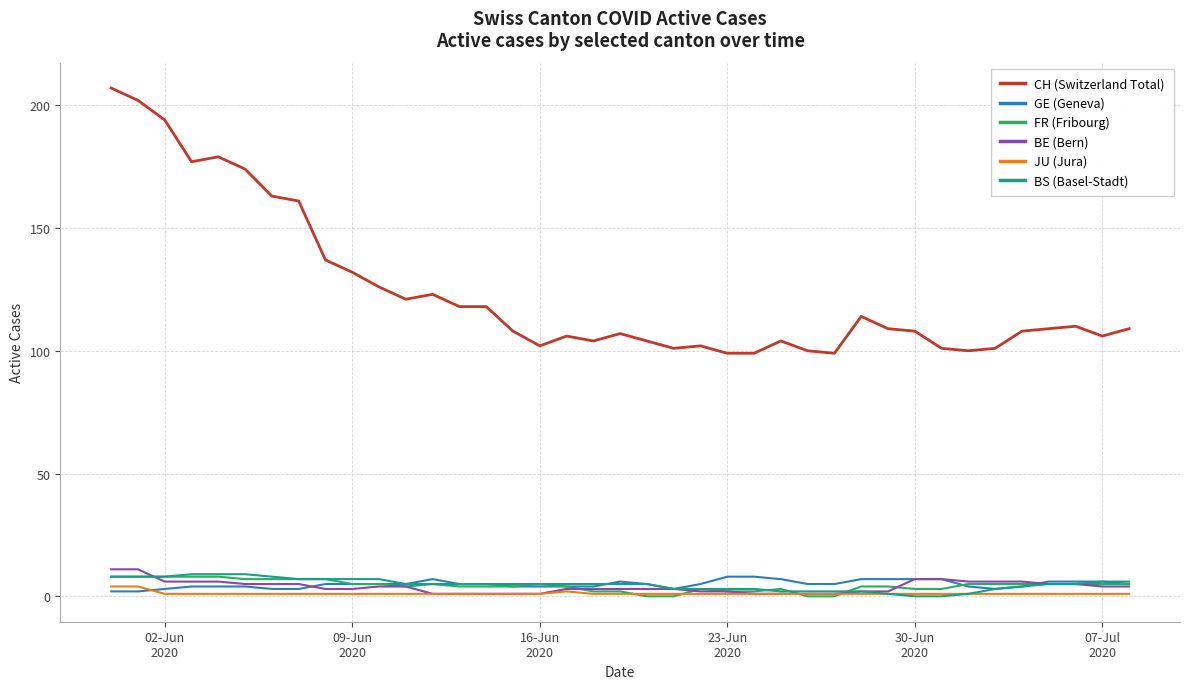

How many categories are shown in the chart?

39